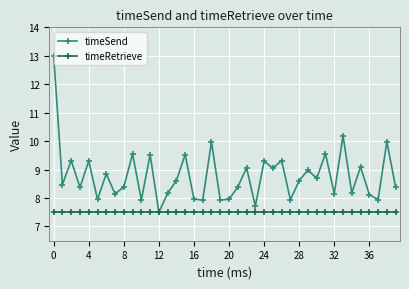

What is the lowest value of the timeSend series?

7.5